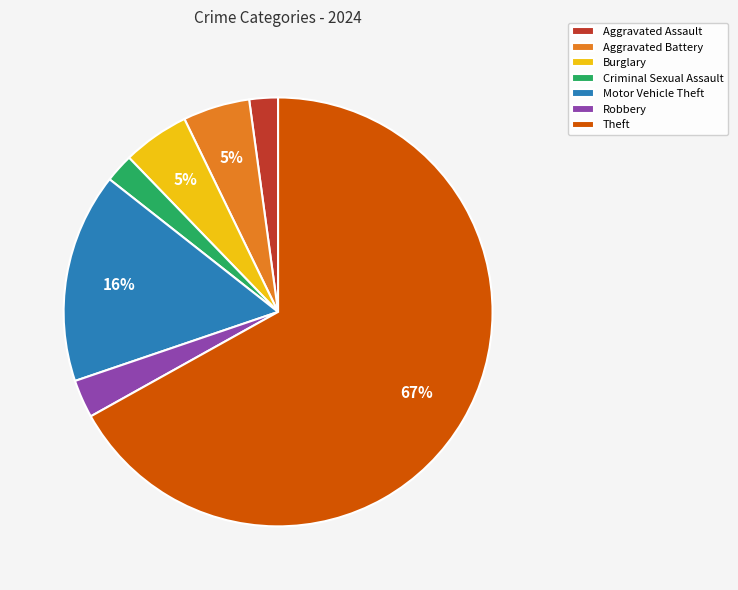

Which has a higher value, Aggravated Assault or Aggravated Battery?

Aggravated Battery